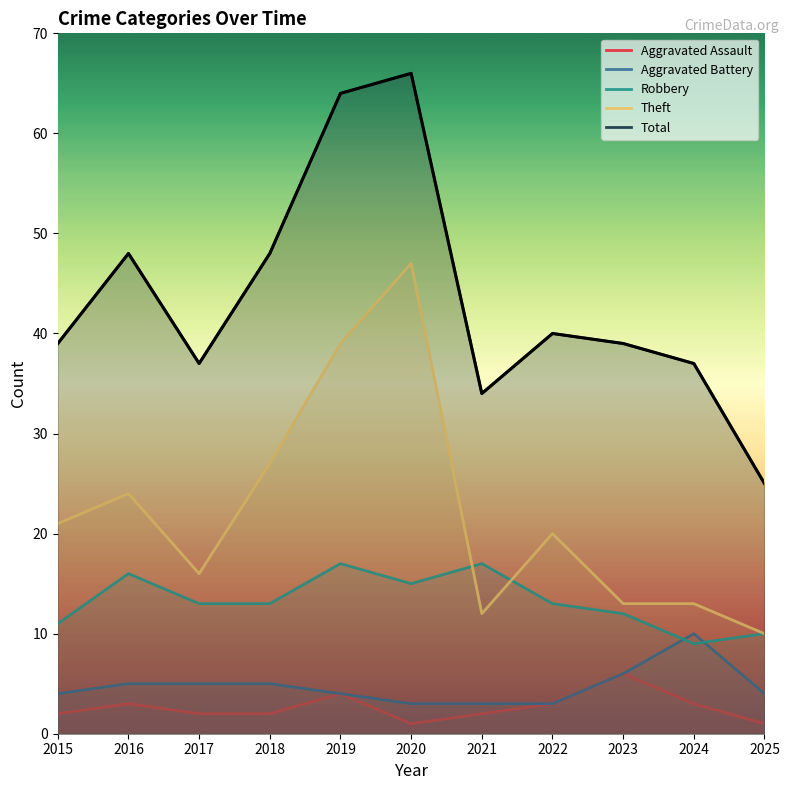

What is the total value across all series at 2018?

95